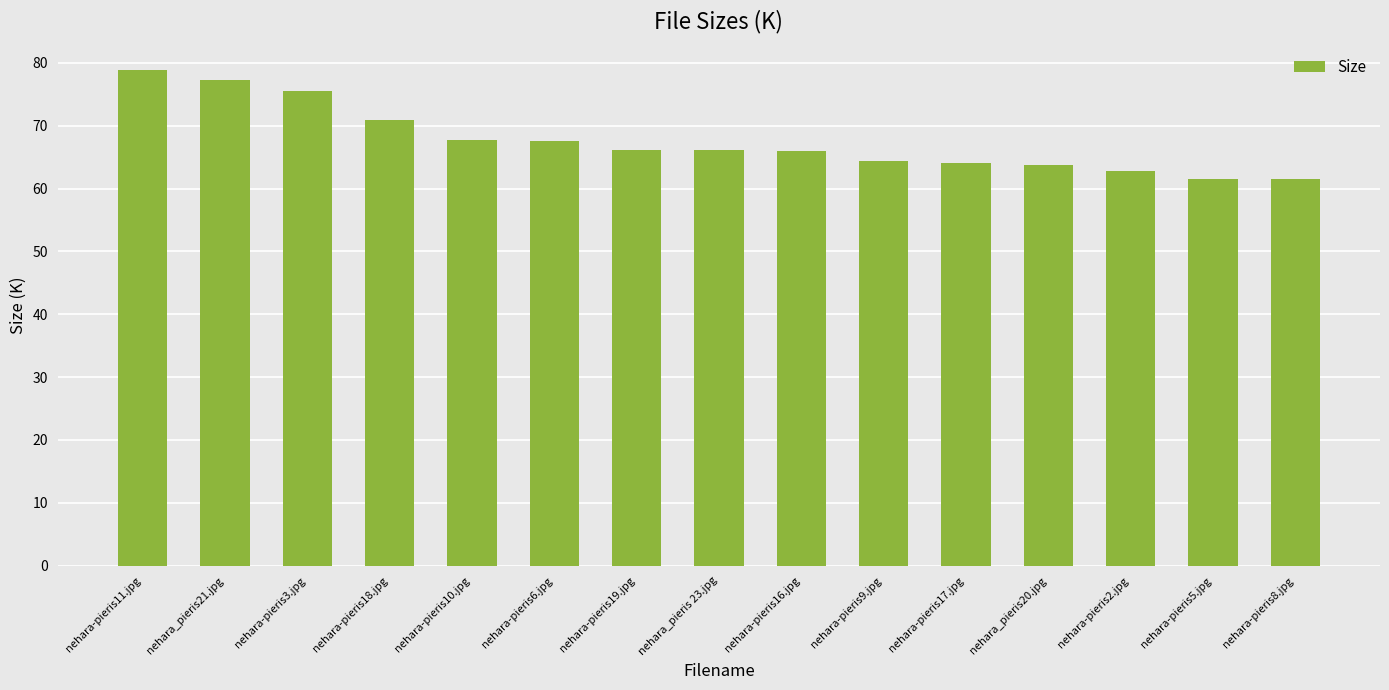

What is the sum of all values?

1013.5